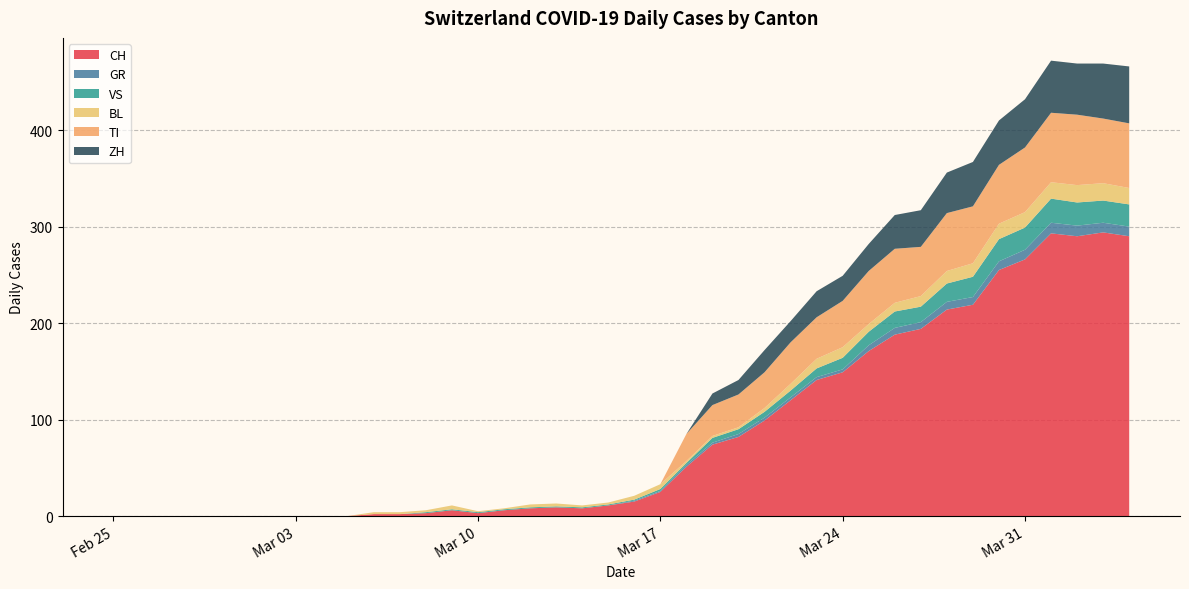

Reading right to left, what are all the values shown in this chart?

CH: 2020-04-04=290	2020-04-03=294	2020-04-02=290	2020-04-01=293	2020-03-31=266	2020-03-30=255	2020-03-29=219	2020-03-28=214	2020-03-27=194	2020-03-26=188	2020-03-25=171	2020-03-24=149	2020-03-23=141	2020-03-22=120	2020-03-21=99	2020-03-20=82	2020-03-19=74	2020-03-18=51	2020-03-17=25	2020-03-16=15	2020-03-15=11	2020-03-14=8	2020-03-13=9	2020-03-12=8	2020-03-11=6	2020-03-10=3	2020-03-09=6	2020-03-08=3	2020-03-07=2	2020-03-06=2	2020-03-05=0	2020-03-04=0	2020-03-03=0	2020-03-02=0	2020-03-01=0	2020-02-29=0	2020-02-28=0	2020-02-27=0	2020-02-26=0	2020-02-25=0
GR: 2020-04-04=10	2020-04-03=10	2020-04-02=11	2020-04-01=11	2020-03-31=10	2020-03-30=9	2020-03-29=8	2020-03-28=8	2020-03-27=7	2020-03-26=7	2020-03-25=6	2020-03-24=3	2020-03-23=3	2020-03-22=3	2020-03-21=3	2020-03-20=3	2020-03-19=2	2020-03-18=2	2020-03-17=1	2020-03-16=1	2020-03-15=0	2020-03-14=0	2020-03-13=0	2020-03-12=0	2020-03-11=0	2020-03-10=0	2020-03-09=0	2020-03-08=0	2020-03-07=0	2020-03-06=0	2020-03-05=0	2020-03-04=0	2020-03-03=0	2020-03-02=0	2020-03-01=0	2020-02-29=0	2020-02-28=0	2020-02-27=0	2020-02-26=0	2020-02-25=0
VS: 2020-04-04=23	2020-04-03=23	2020-04-02=24	2020-04-01=25	2020-03-31=23	2020-03-30=23	2020-03-29=21	2020-03-28=19	2020-03-27=16	2020-03-26=17	2020-03-25=14	2020-03-24=12	2020-03-23=9	2020-03-22=7	2020-03-21=6	2020-03-20=5	2020-03-19=5	2020-03-18=2	2020-03-17=2	2020-03-16=1	2020-03-15=1	2020-03-14=1	2020-03-13=1	2020-03-12=1	2020-03-11=1	2020-03-10=1	2020-03-09=1	2020-03-08=1	2020-03-07=0	2020-03-06=0	2020-03-05=0	2020-03-04=0	2020-03-03=0	2020-03-02=0	2020-03-01=0	2020-02-29=0	2020-02-28=0	2020-02-27=0	2020-02-26=0	2020-02-25=0
BL: 2020-04-04=17	2020-04-03=18	2020-04-02=18	2020-04-01=17	2020-03-31=16	2020-03-30=16	2020-03-29=14	2020-03-28=13	2020-03-27=11	2020-03-26=9	2020-03-25=8	2020-03-24=11	2020-03-23=10	2020-03-22=7	2020-03-21=4	2020-03-20=2	2020-03-19=2	2020-03-18=2	2020-03-17=5	2020-03-16=4	2020-03-15=2	2020-03-14=2	2020-03-13=3	2020-03-12=3	2020-03-11=1	2020-03-10=1	2020-03-09=4	2020-03-08=2	2020-03-07=2	2020-03-06=2	2020-03-05=0	2020-03-04=0	2020-03-03=0	2020-03-02=0	2020-03-01=0	2020-02-29=0	2020-02-28=0	2020-02-27=0	2020-02-26=0	2020-02-25=0
TI: 2020-04-04=67	2020-04-03=67	2020-04-02=73	2020-04-01=72	2020-03-31=67	2020-03-30=61	2020-03-29=59	2020-03-28=60	2020-03-27=51	2020-03-26=56	2020-03-25=55	2020-03-24=48	2020-03-23=43	2020-03-22=43	2020-03-21=37	2020-03-20=34	2020-03-19=32	2020-03-18=28	2020-03-17=0	2020-03-16=0	2020-03-15=0	2020-03-14=0	2020-03-13=0	2020-03-12=0	2020-03-11=0	2020-03-10=0	2020-03-09=0	2020-03-08=0	2020-03-07=0	2020-03-06=0	2020-03-05=0	2020-03-04=0	2020-03-03=0	2020-03-02=0	2020-03-01=0	2020-02-29=0	2020-02-28=0	2020-02-27=0	2020-02-26=0	2020-02-25=0
ZH: 2020-04-04=59	2020-04-03=57	2020-04-02=53	2020-04-01=54	2020-03-31=50	2020-03-30=46	2020-03-29=46	2020-03-28=42	2020-03-27=38	2020-03-26=35	2020-03-25=28	2020-03-24=26	2020-03-23=27	2020-03-22=22	2020-03-21=23	2020-03-20=15	2020-03-19=12	2020-03-18=0	2020-03-17=0	2020-03-16=0	2020-03-15=0	2020-03-14=0	2020-03-13=0	2020-03-12=0	2020-03-11=0	2020-03-10=0	2020-03-09=0	2020-03-08=0	2020-03-07=0	2020-03-06=0	2020-03-05=0	2020-03-04=0	2020-03-03=0	2020-03-02=0	2020-03-01=0	2020-02-29=0	2020-02-28=0	2020-02-27=0	2020-02-26=0	2020-02-25=0